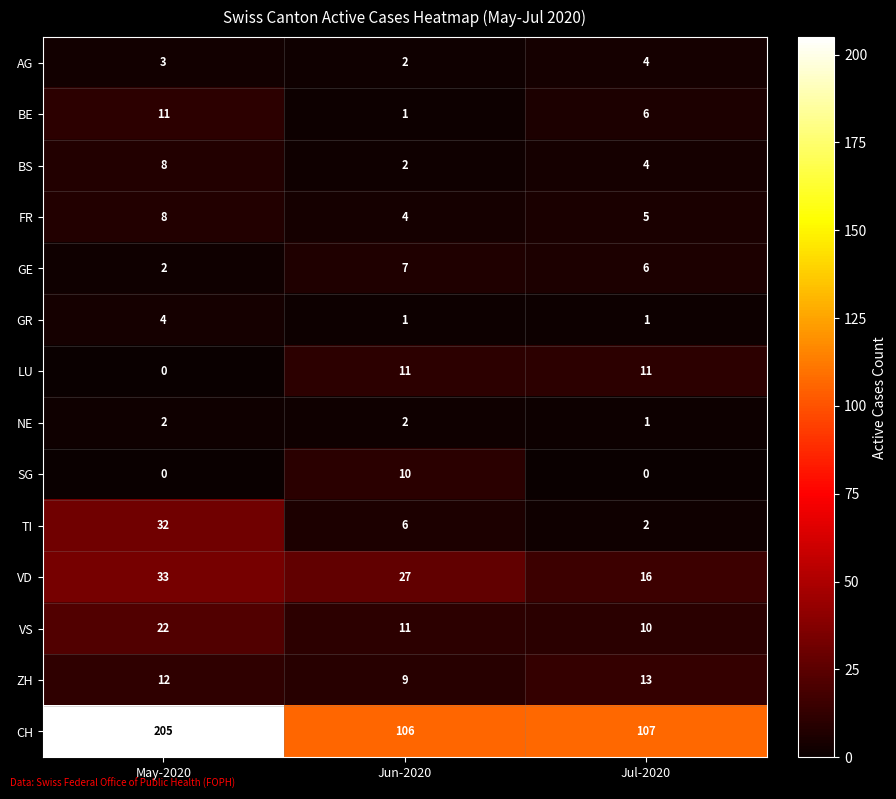

Which label corresponds to the largest value in the chart?

May-2020